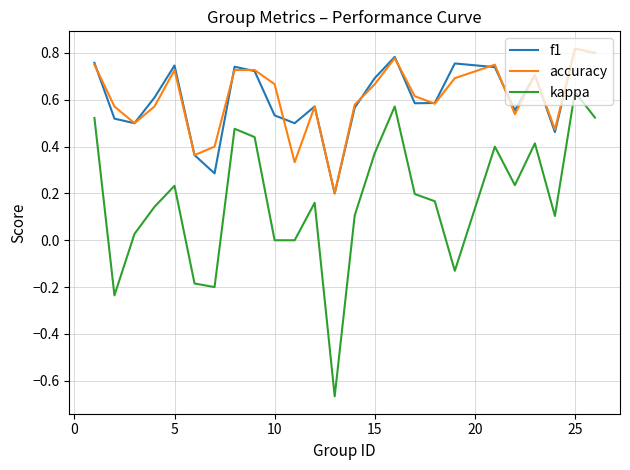

True or false: f1 and kappa intersect in this chart.

False